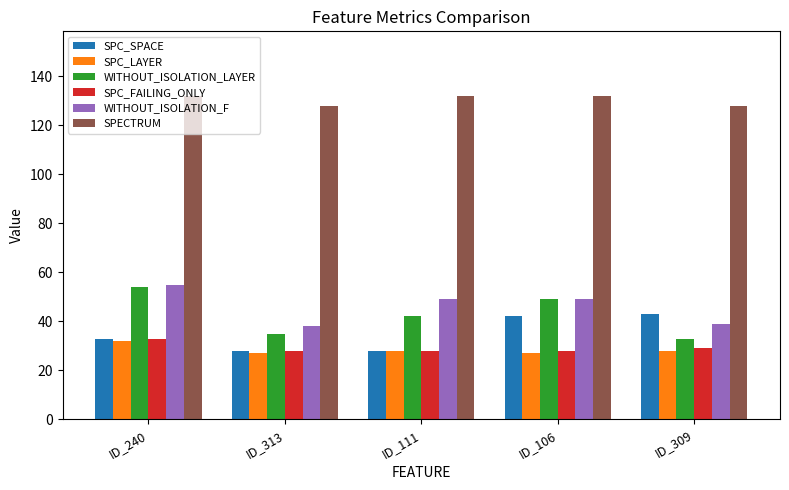

What is the label of the 1st bar from the right?

ID_309